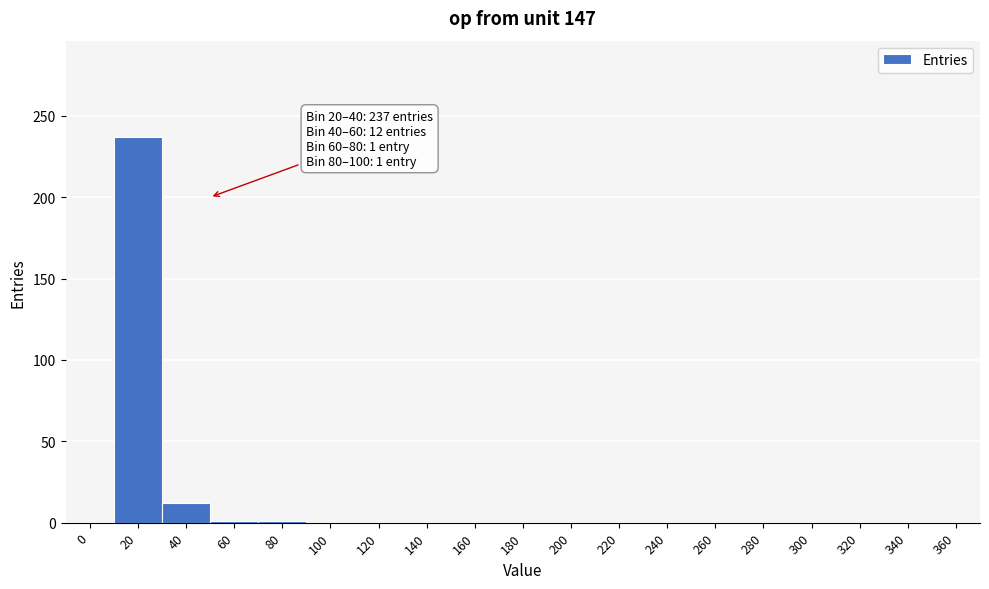

Which category has the highest value across all series?

20